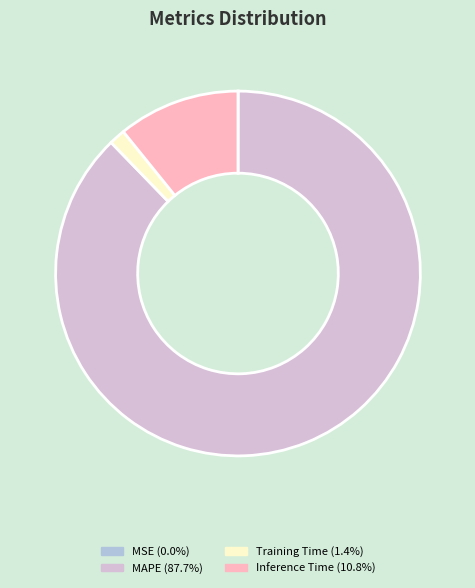

Combined, do Training Time and MAPE account for over 50%?

Yes